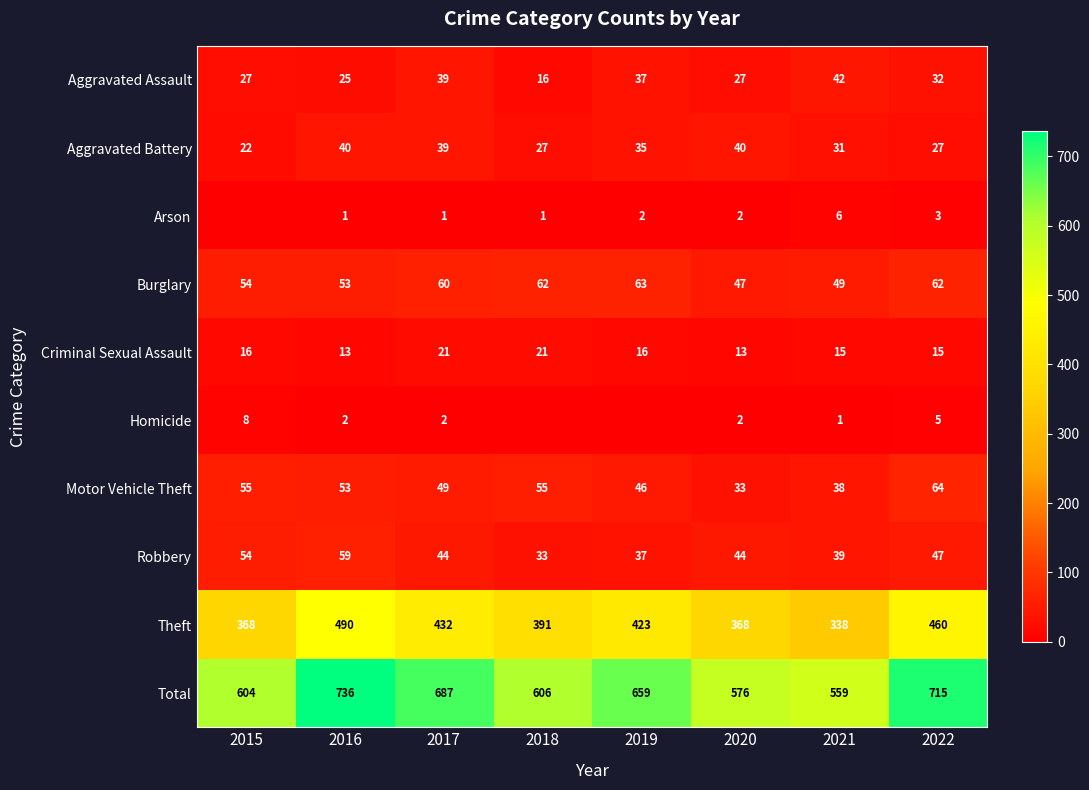

Where does the Aggravated Assault series first go above 32?

2017